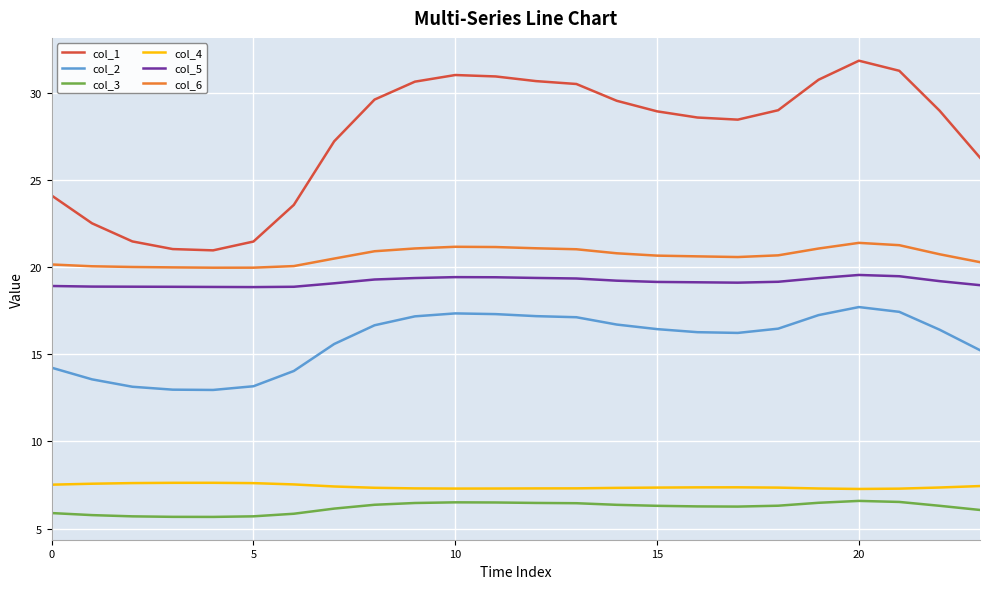

How many lines are shown in the chart?

6